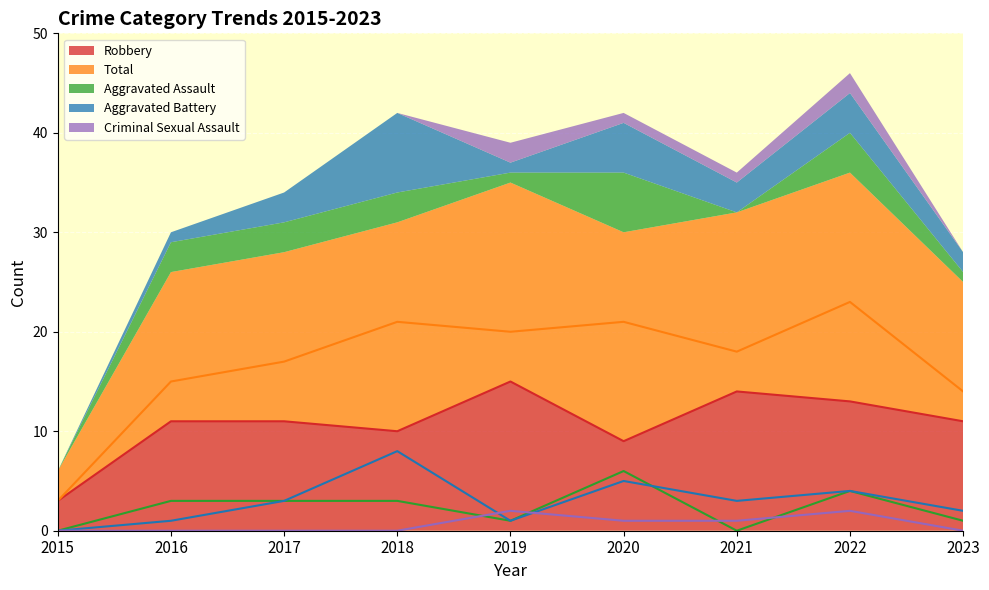

What is the value of the Criminal Sexual Assault point at the 5th from the left?

2